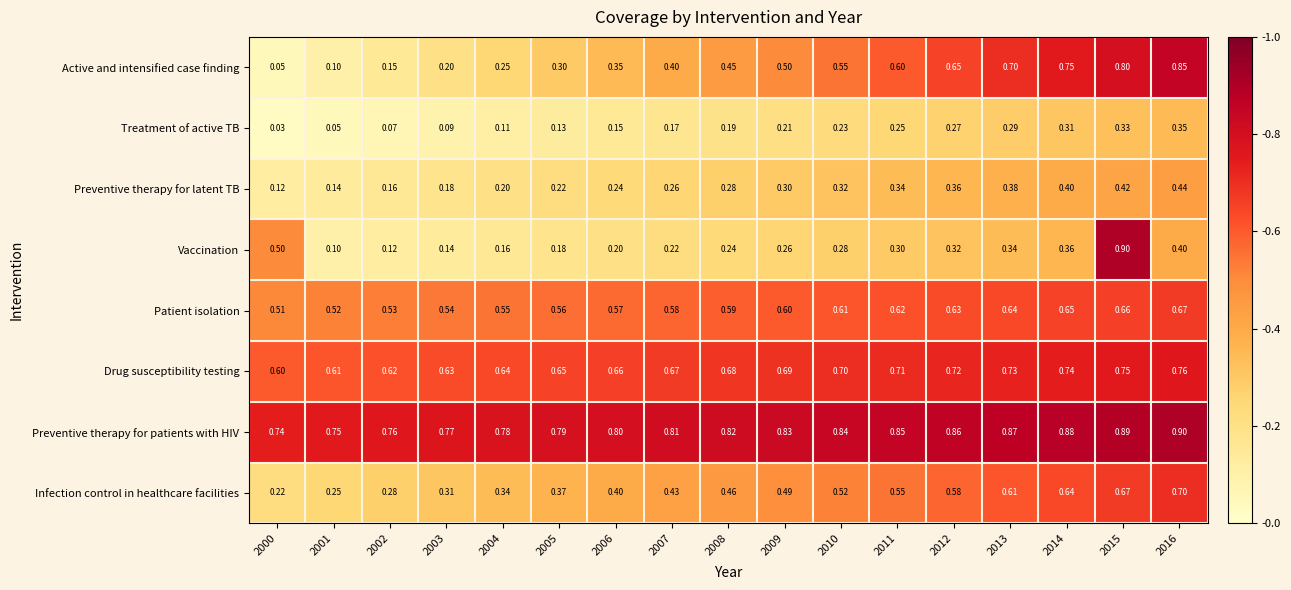

Which series has the largest total across all categories?

Preventive therapy for patients with HIV